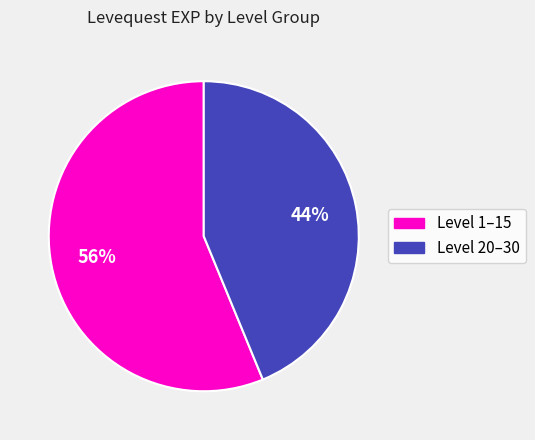

How many segments does this pie chart have?

2